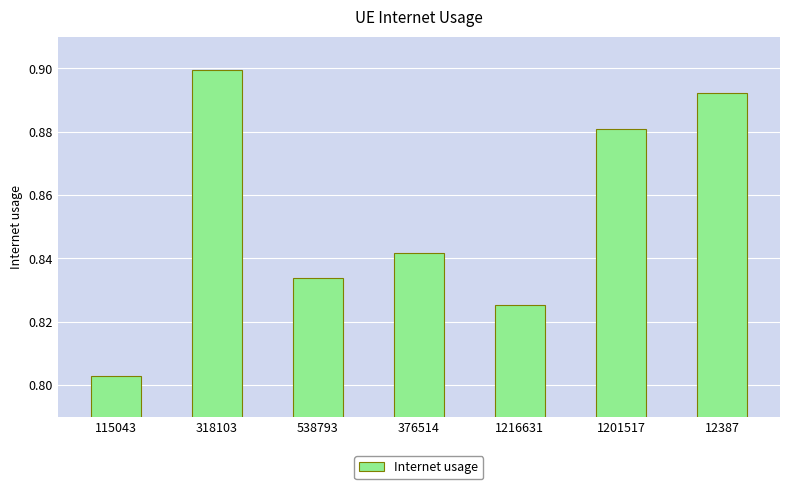

The value at 318103 is 0.9. True or false?

True